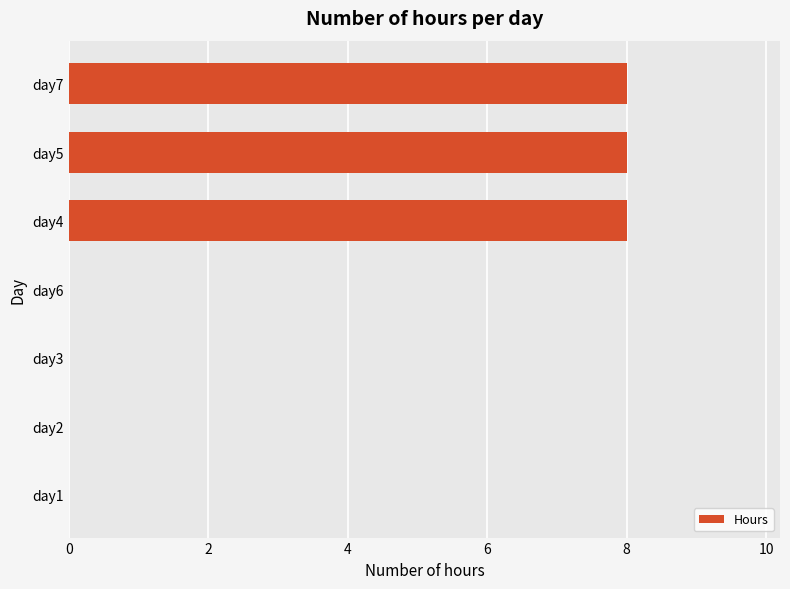

What is the sum of all values?

24